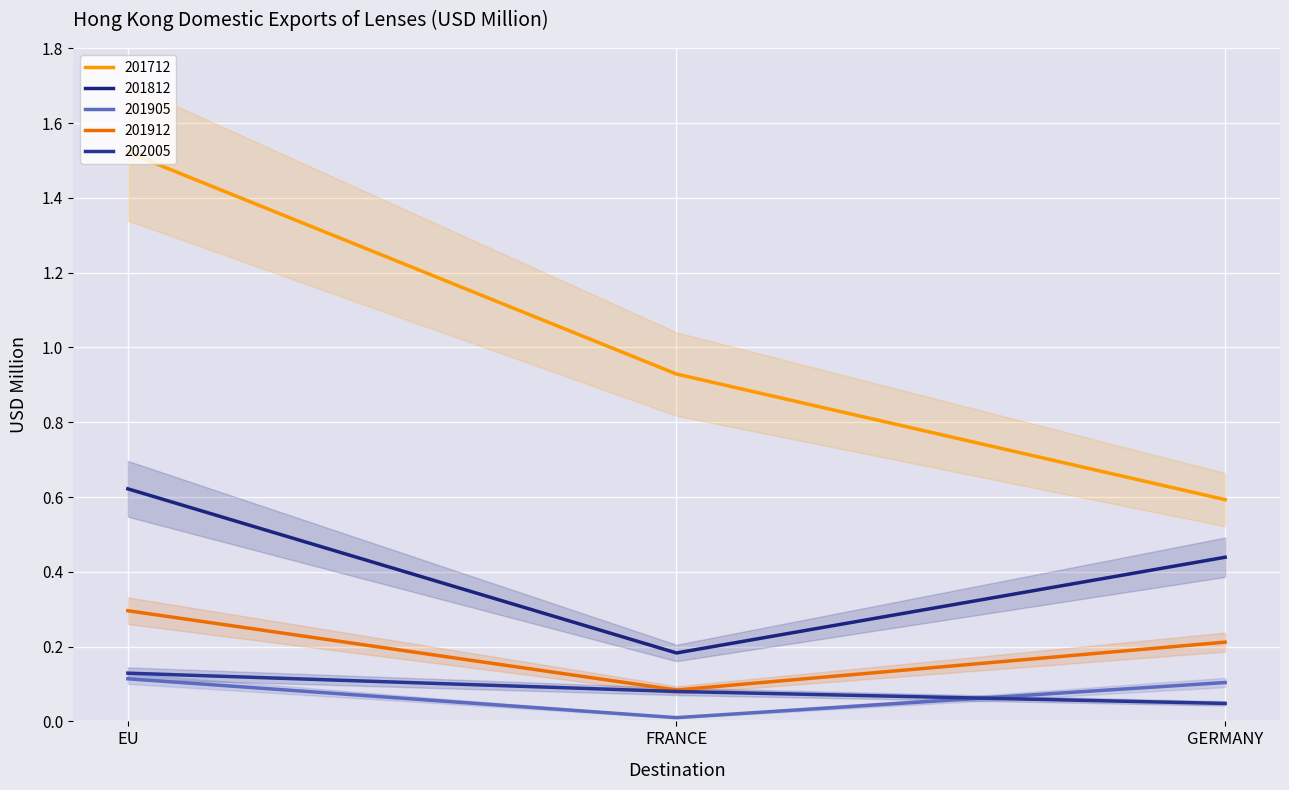

Is it true that 201905 equals 0.0 at FRANCE?

True